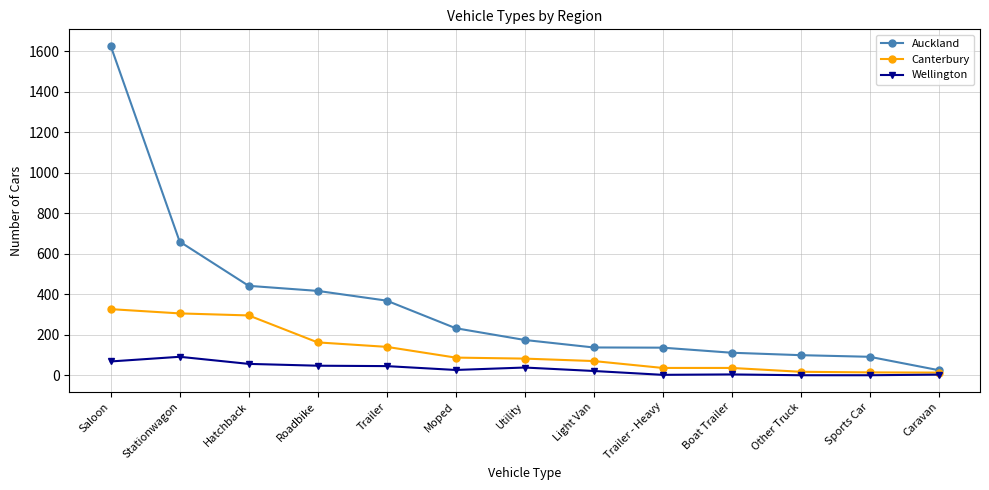

What is the difference between the Auckland values at Roadbike and Utility?

242